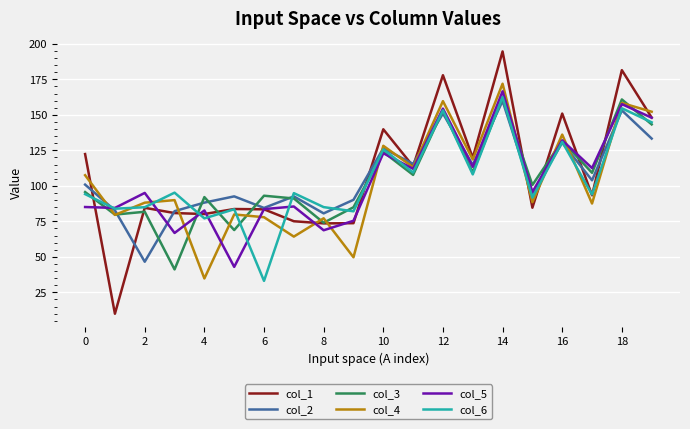

What is the maximum value for col_1?

194.7